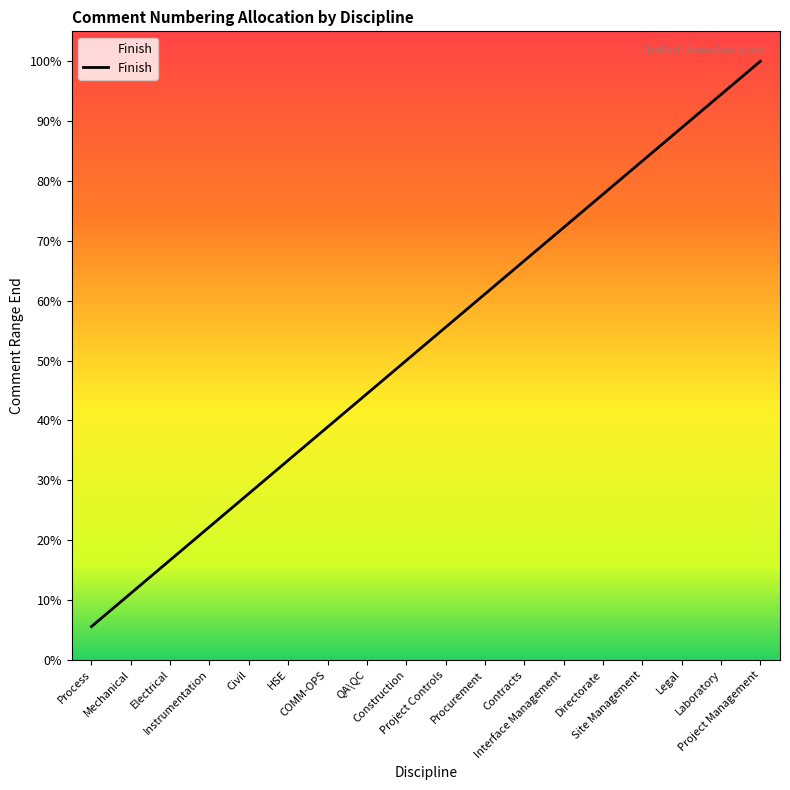

Rank the categories by value from lowest to highest.

Process, Mechanical, Electrical, Instrumentation, Civil, HSE, COMM-OPS, QA\QC, Construction, Project Controls, Procurement, Contracts, Interface Management, Directorate, Site Management, Legal, Laboratory, Project Management